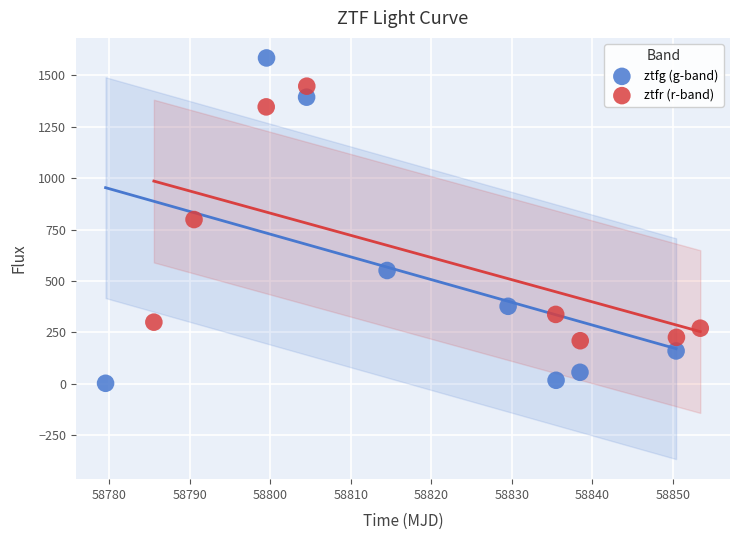

Which series has the widest spread of Y values?

ztfg (g-band)